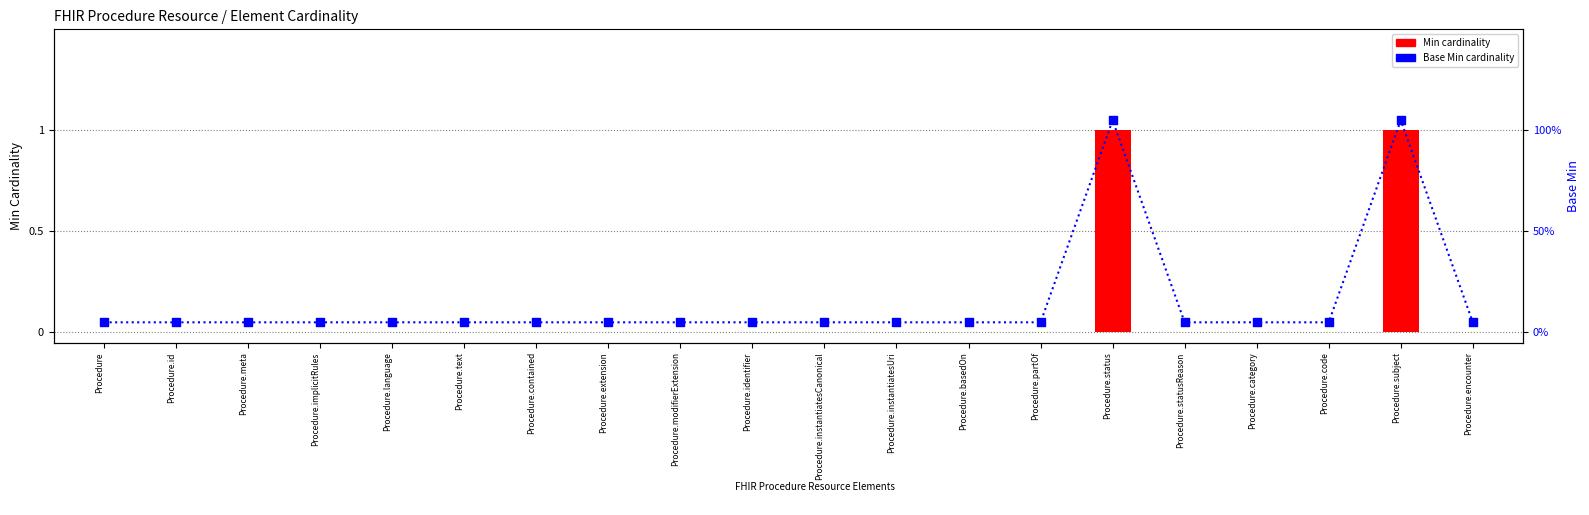

What are all the series names shown in the legend?

Min cardinality, Base Min cardinality